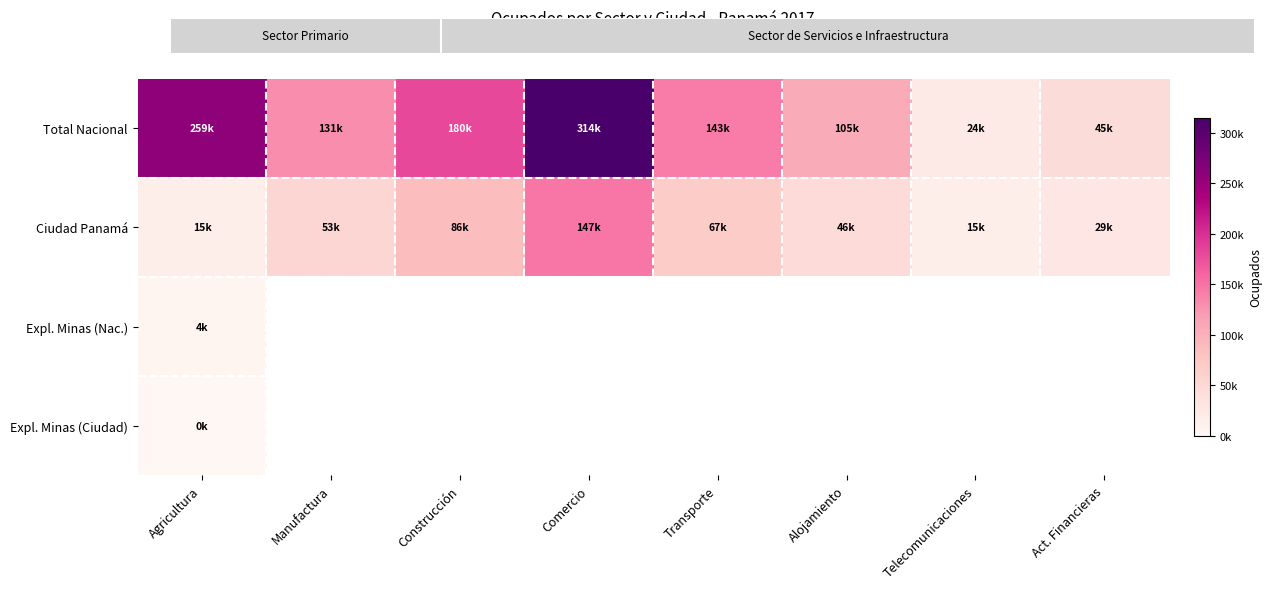

Rank the series by their maximum value, from highest to lowest.

Total Nacional, Ciudad Panamá, Expl. Minas (Nac.), Expl. Minas (Ciudad)